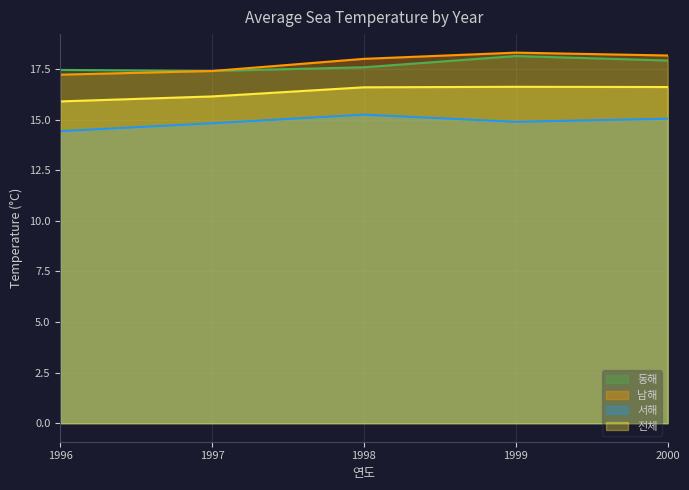

Which series has the largest range (max minus min)?

남해